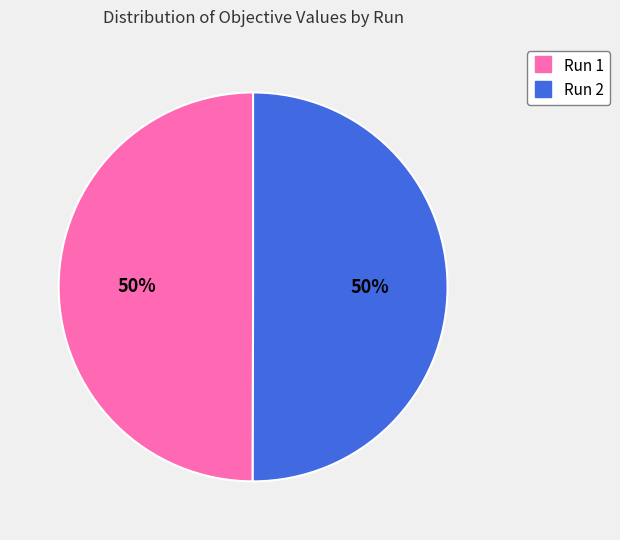

Combined, do Run 2 and Run 1 account for over 50%?

Yes